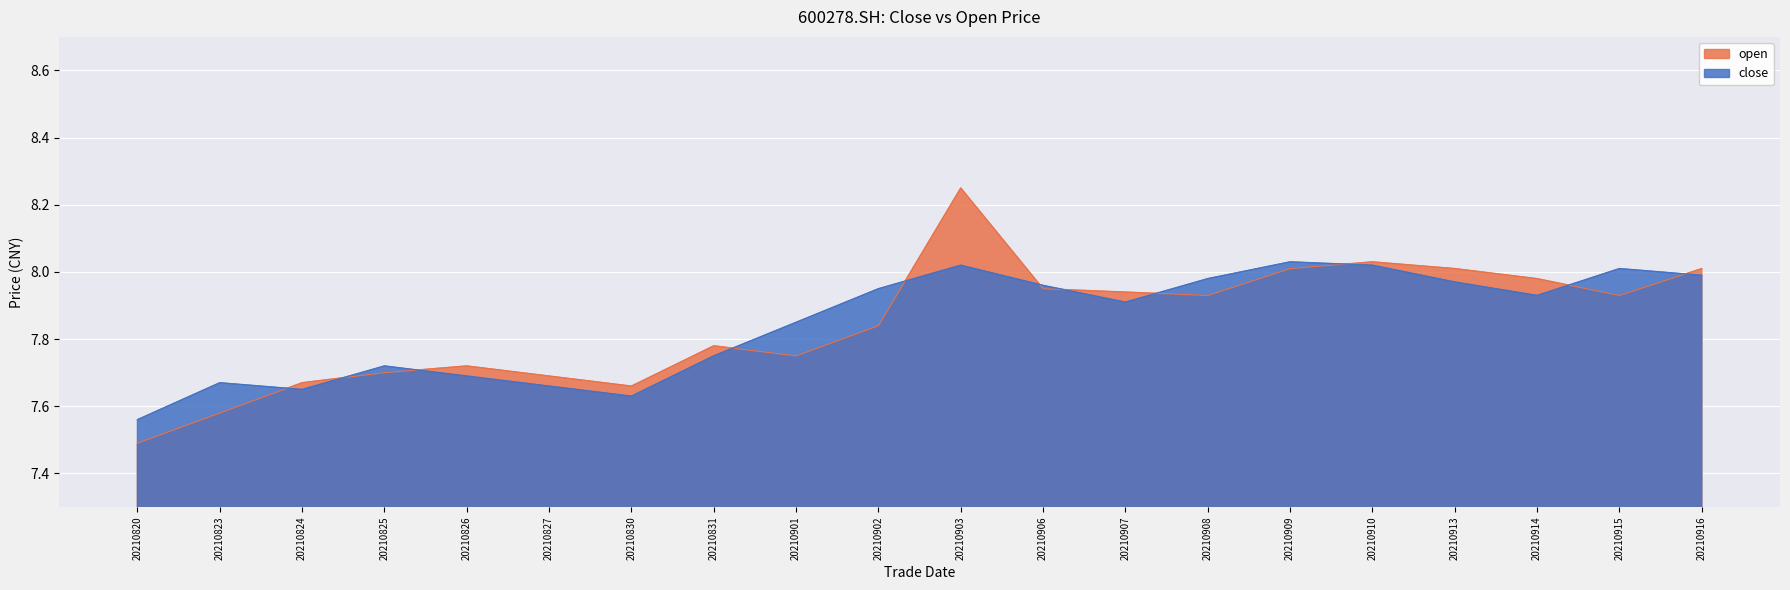

What is the average value of the open series?

7.8